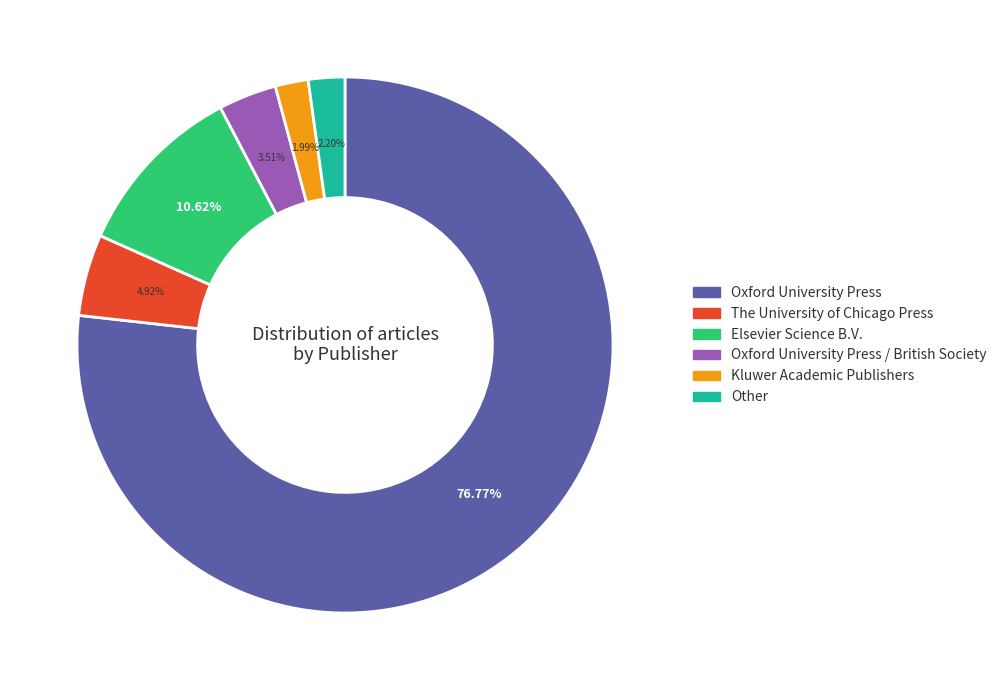

Does any single category account for the majority?

Yes